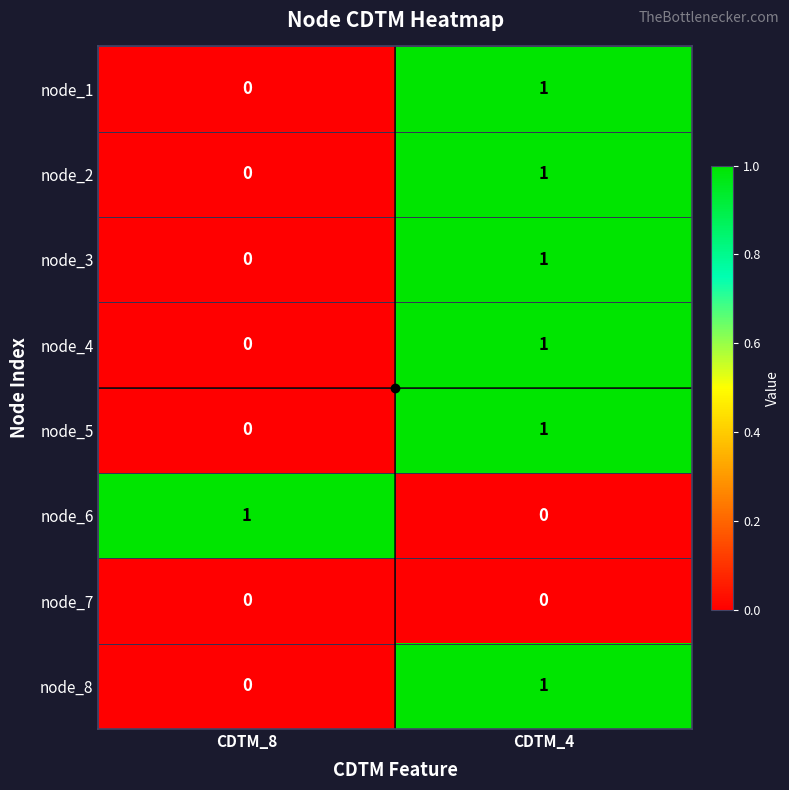

At which category is the sum across all series the highest?

CDTM_4